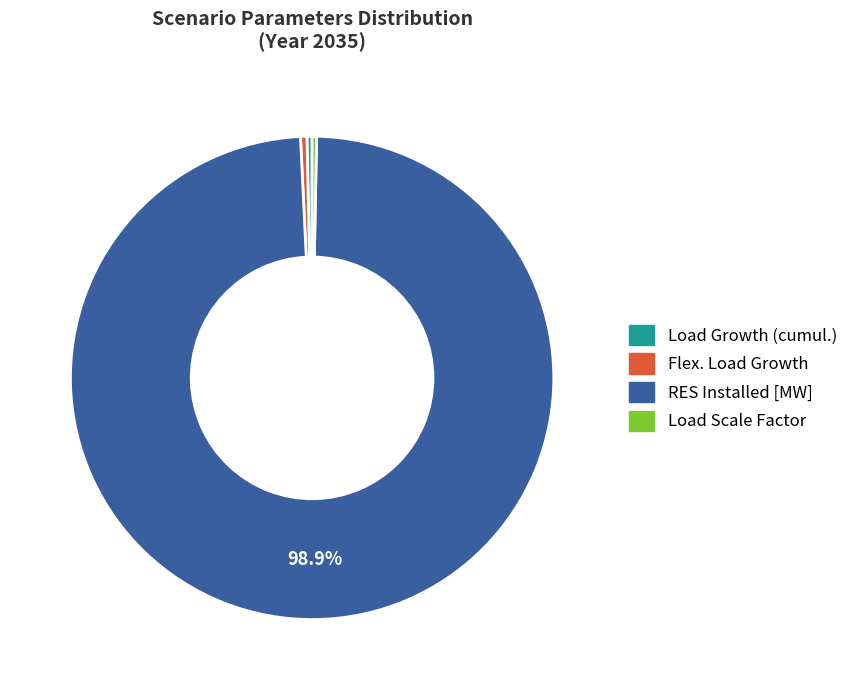

What is the ratio of the value at Load Scale Factor to the value at Load Growth (cumul.)?

0.9